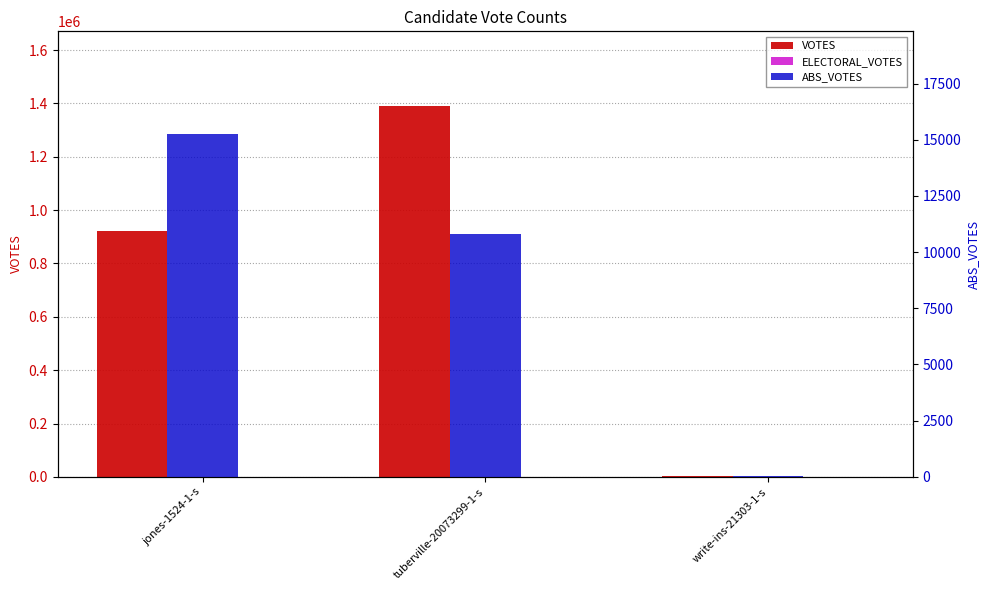

How many data points in ABS_VOTES are less than 10807?

1